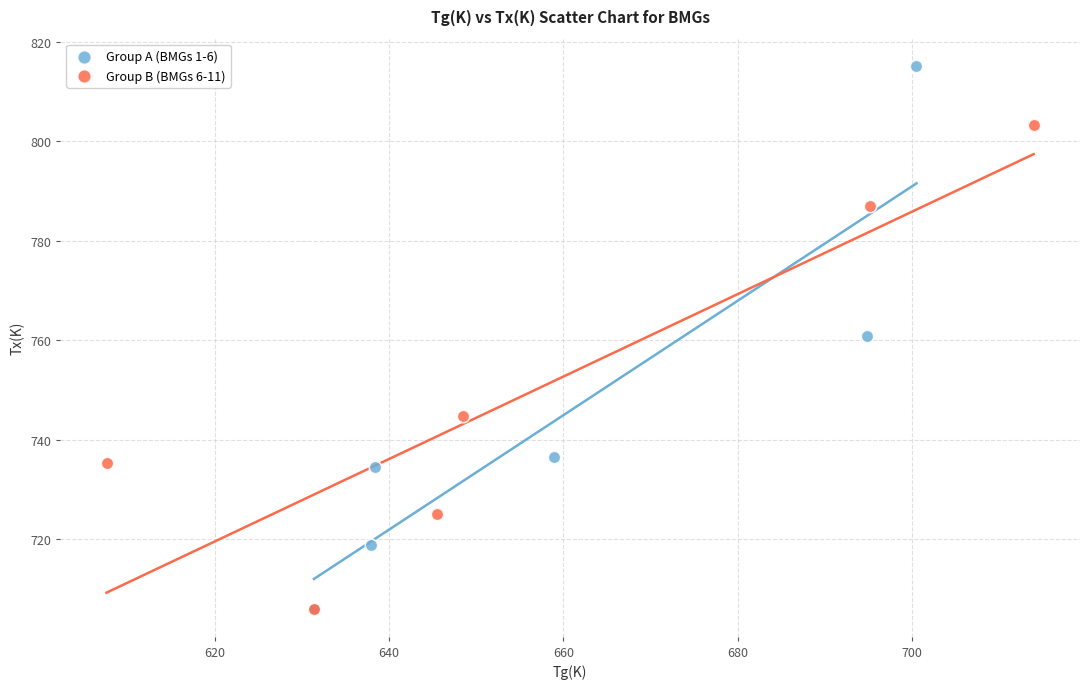

Which series reaches the maximum Y coordinate?

Group A (BMGs 1-6)